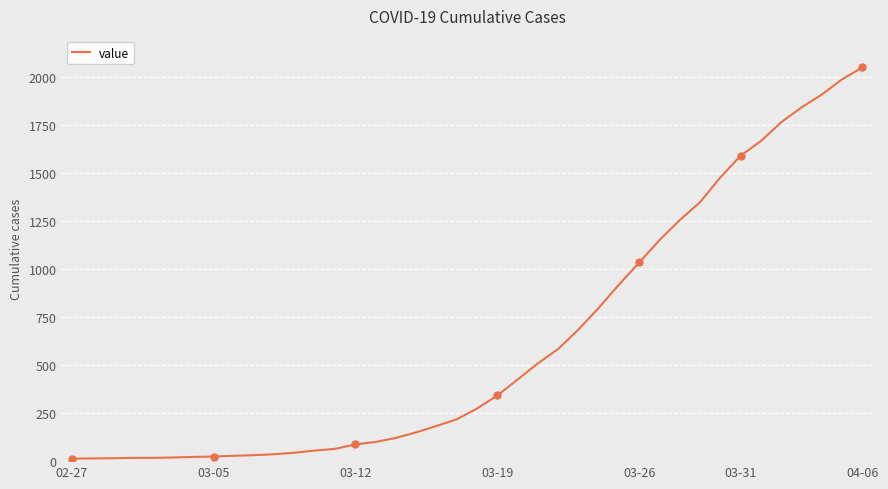

What is the highest value of the value series?

2049